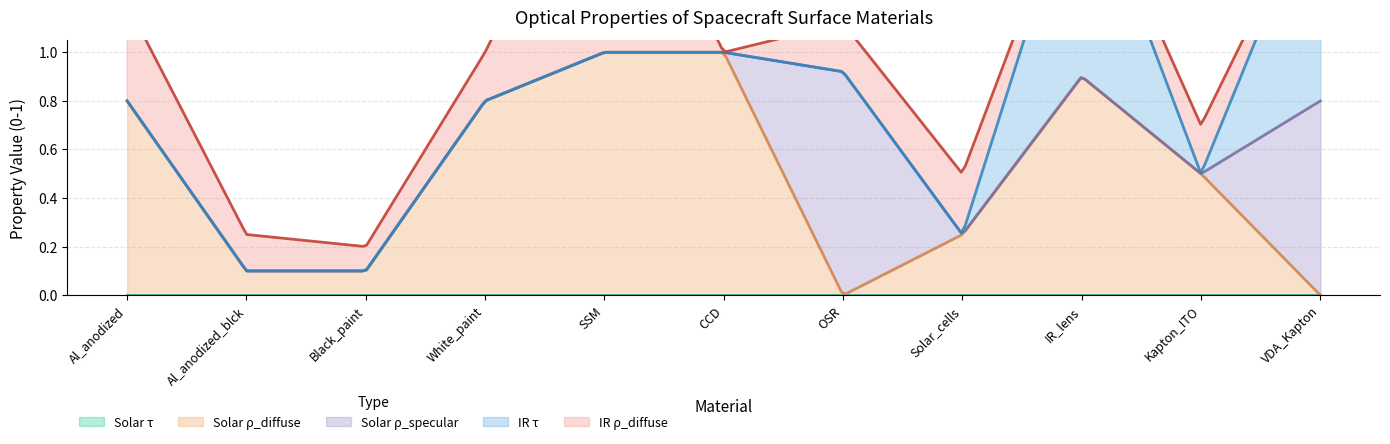

How many values in the Solar_rho_diffuse series exceed 0?

9